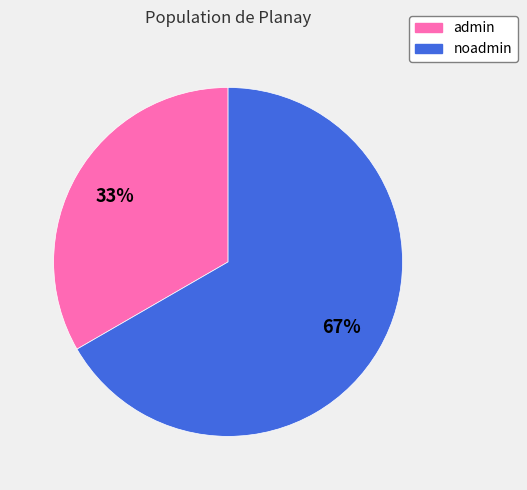

Rank the categories by value from highest to lowest.

noadmin, admin